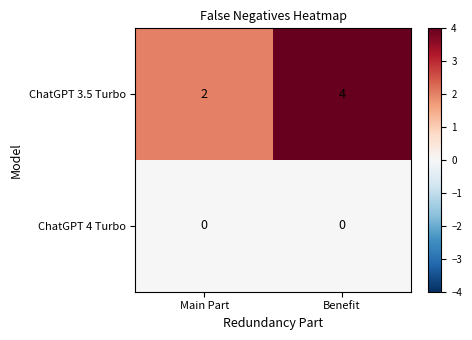

Reading left to right, what are all the values shown in this chart?

ChatGPT 3.5 Turbo: Main Part=2	Benefit=4
ChatGPT 4 Turbo: Main Part=0	Benefit=0